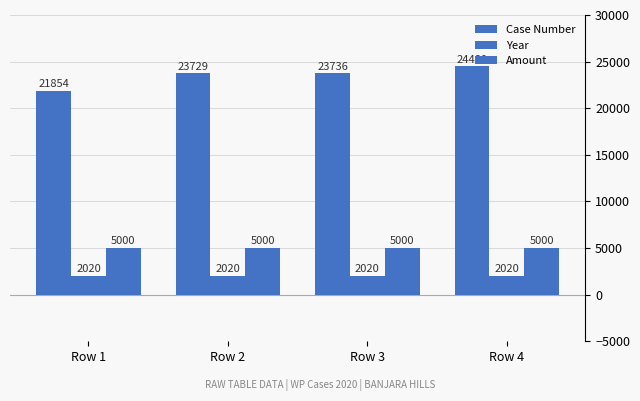

How many distinct data groups are displayed?

3